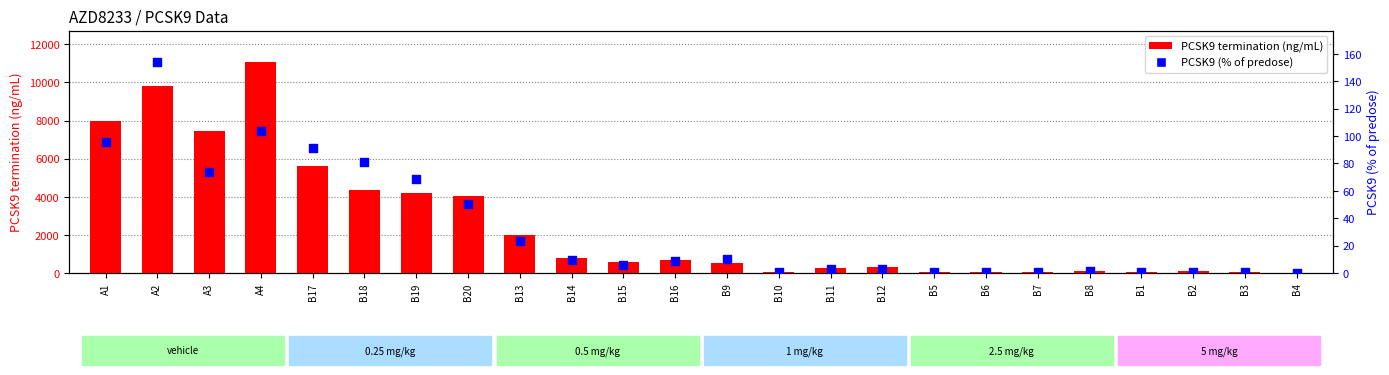

Which series contains the lowest Y value?

PCSK9 (% of predose)